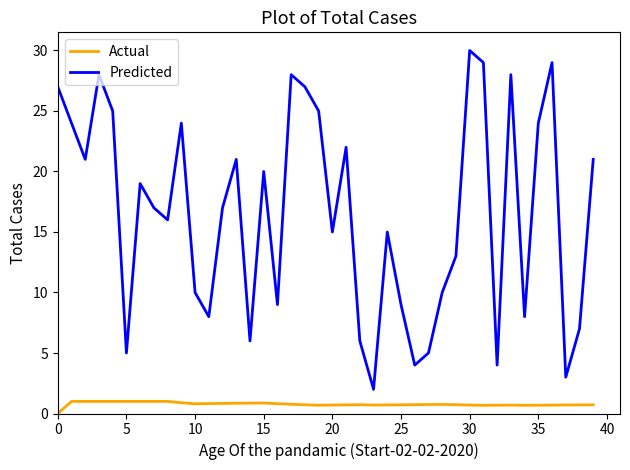

Rank the series by their maximum value, from lowest to highest.

Actual, Predicted